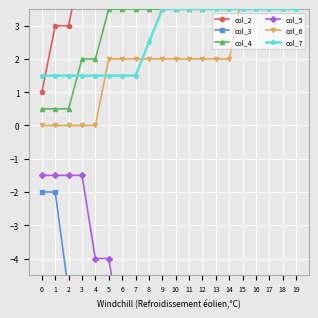

What value does the col_5 series have at 13?

-6.5